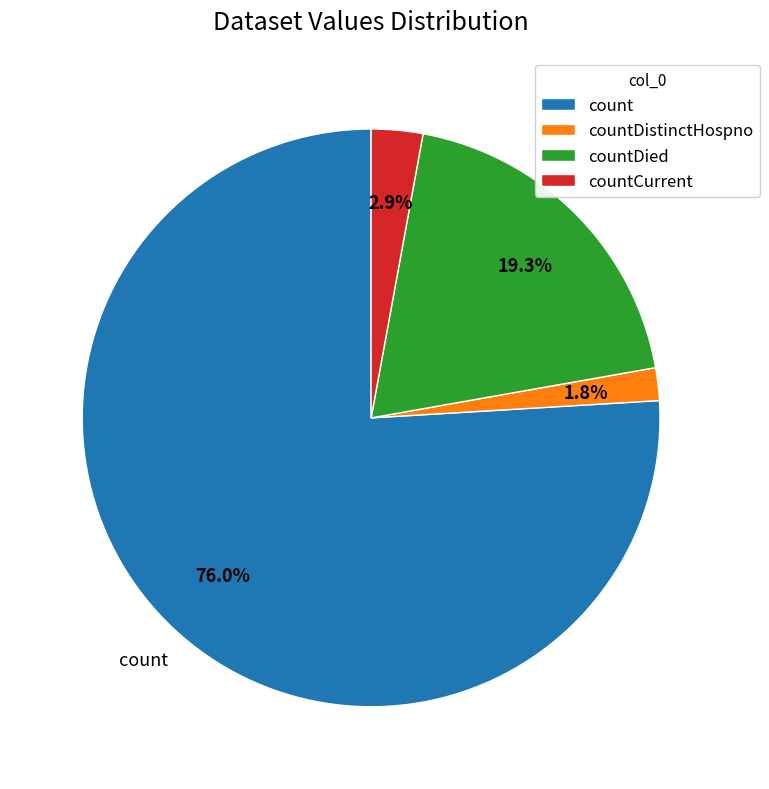

To the nearest percent, what is the combined percentage of count and countDistinctHospno?

78%